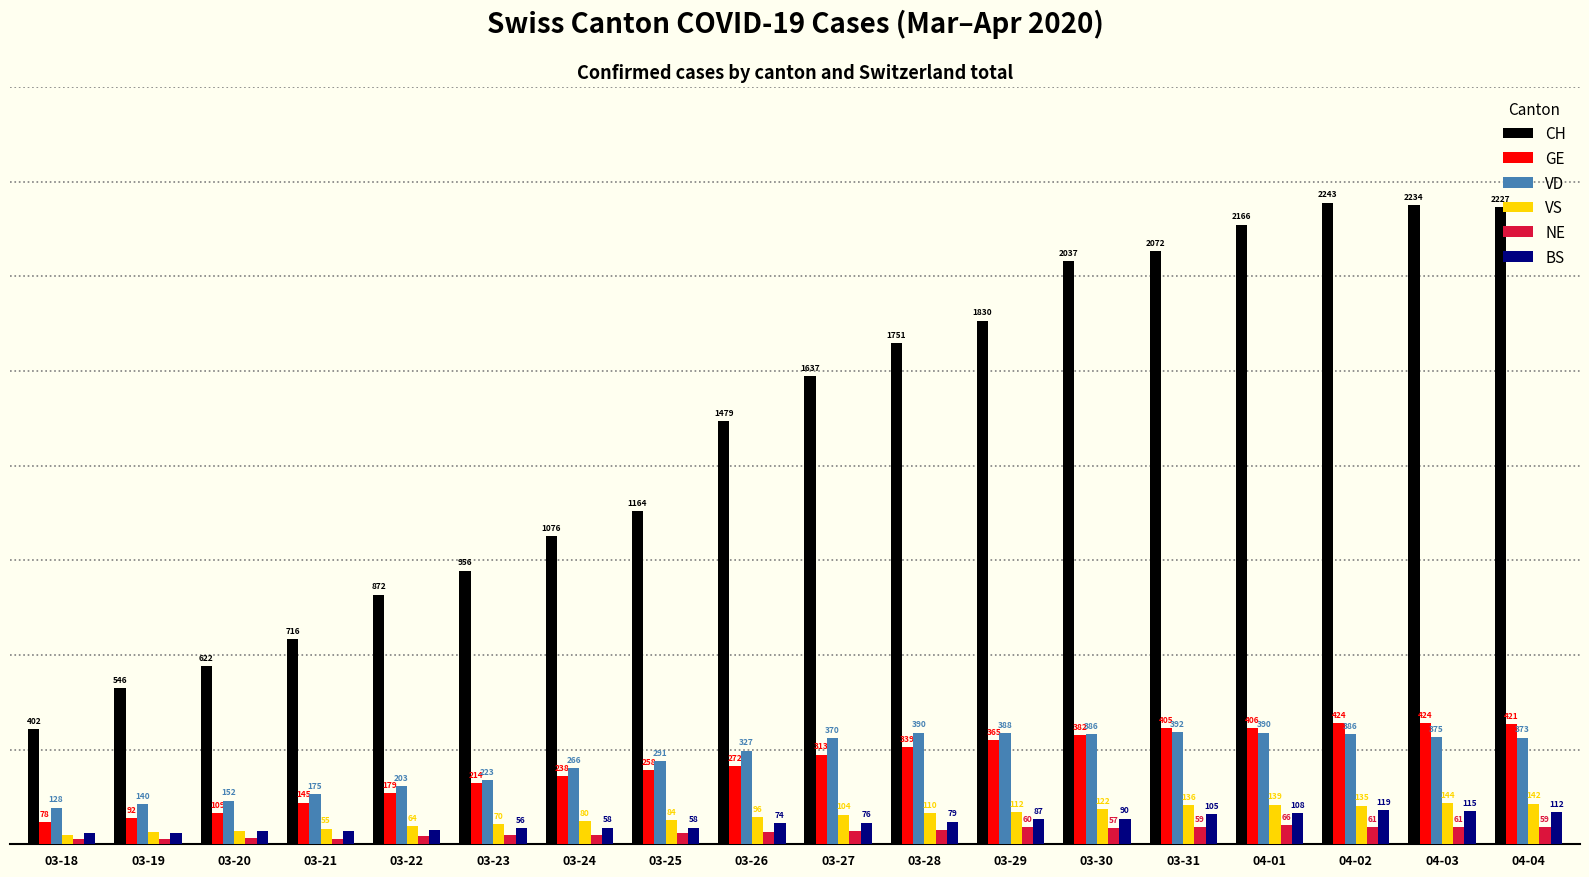

What is the label of the 1st bar from the right?

04-04